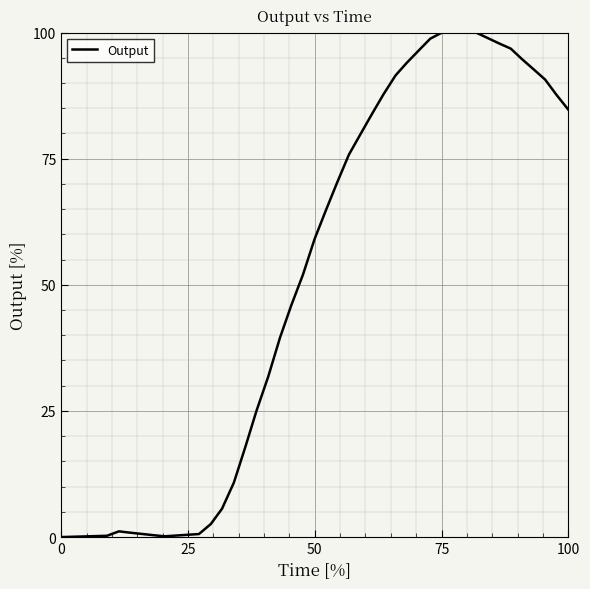

What is the greatest value displayed?

100.0